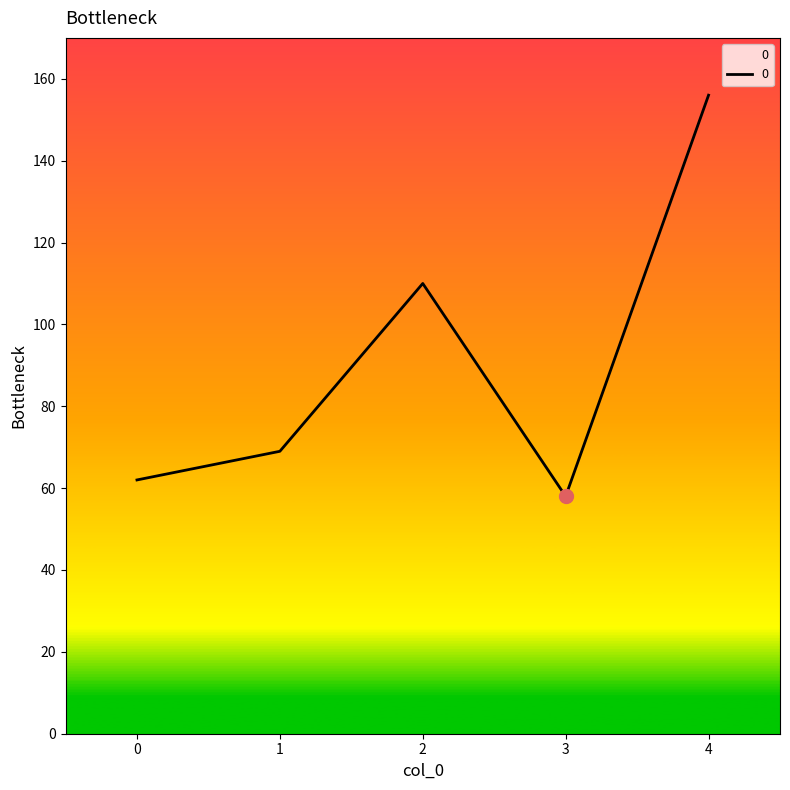

True or false: the data shows 124 at 1.

False